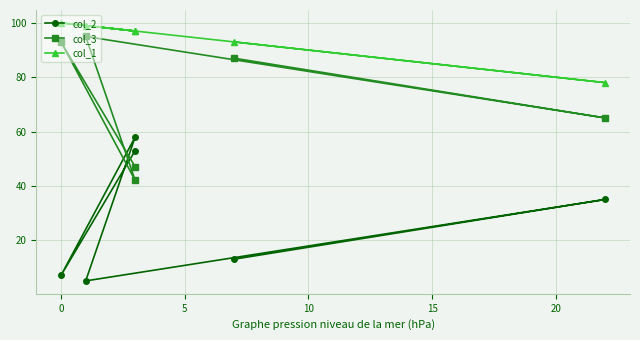

Reading left to right, extract all data points from this chart.

col_2: 53	7	58	5	35	13
col_3: 47	93	42	95	65	87
col_1: 97	100	97	99	78	93